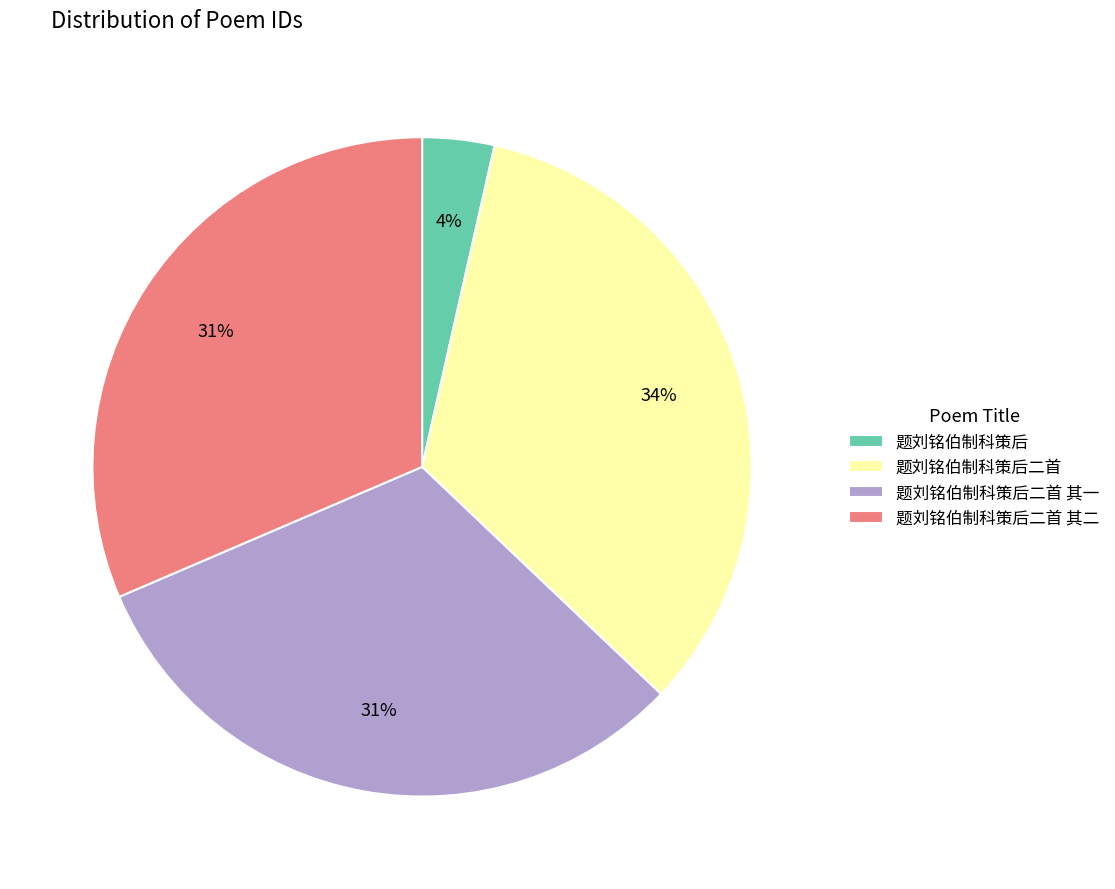

Combined, do 题刘铭伯制科策后 and 题刘铭伯制科策后二首 其一 account for over 50%?

No